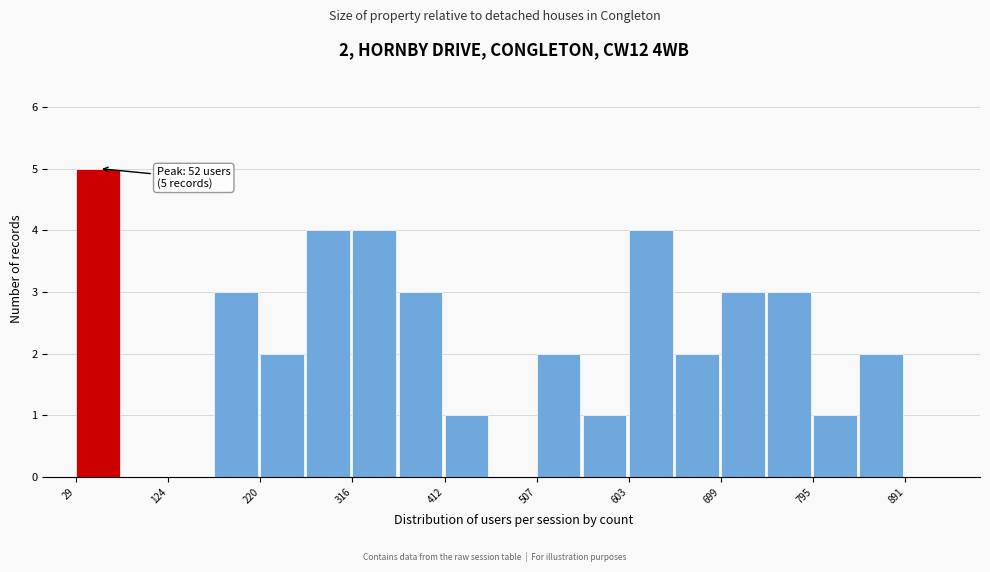

Which range on the x-axis has the tallest bar?

30 to 80